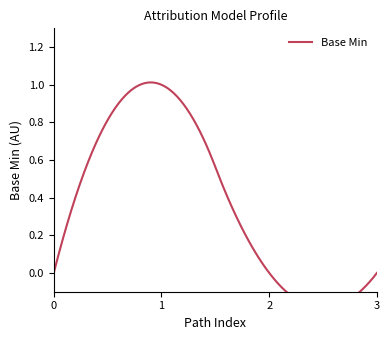

The value at cimi-core-Attribution-model is -1. True or false?

False